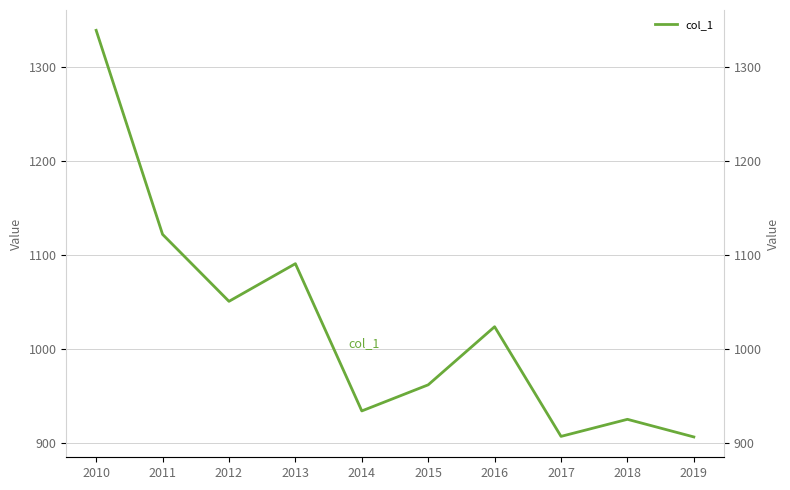

At which category does the data reach its first local peak?

2013